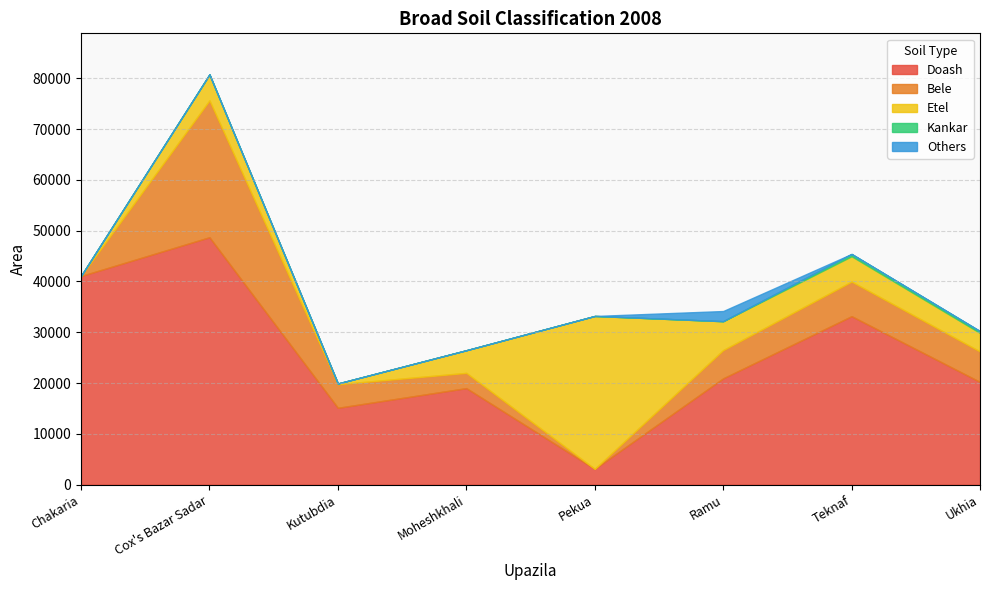

True or false: Kankar and Others intersect in this chart.

True